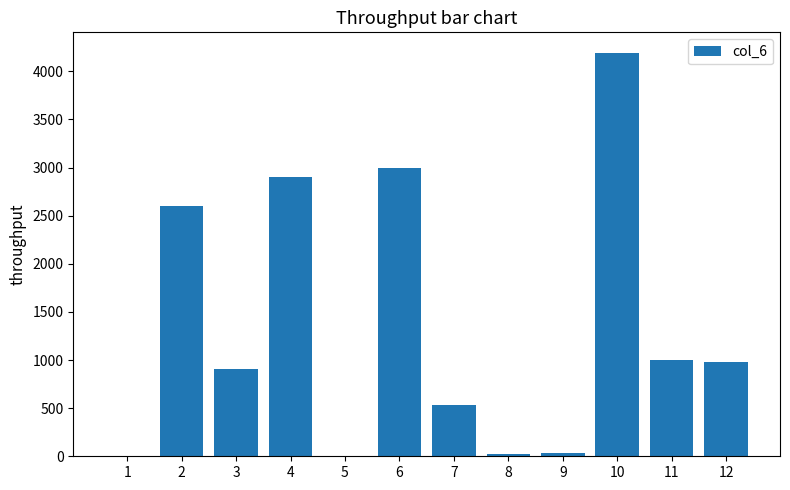

What is the maximum value shown in the chart?

4196.0